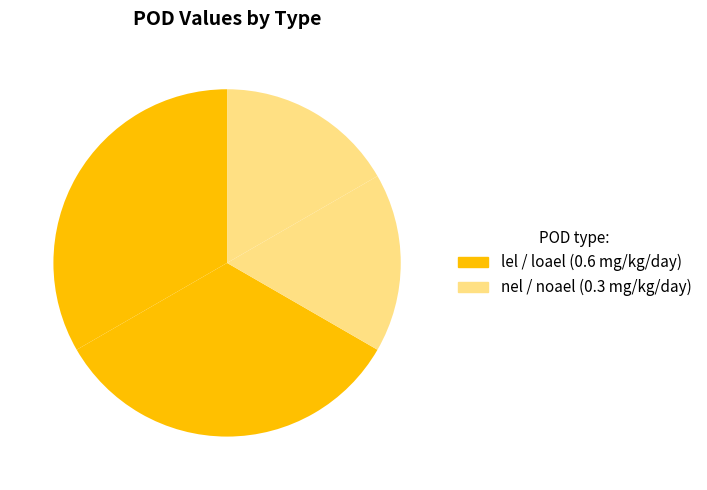

How many segments does this pie chart have?

4